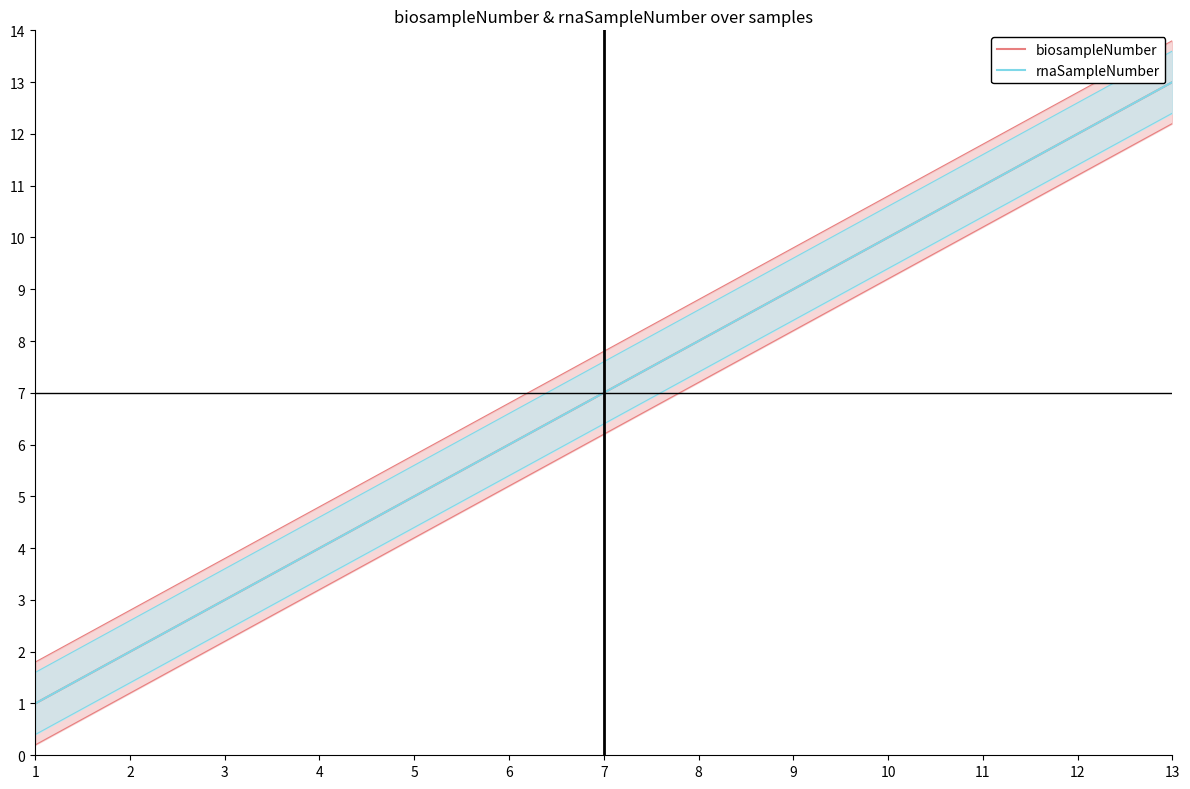

Is this an area chart (filled region under the line)?

No